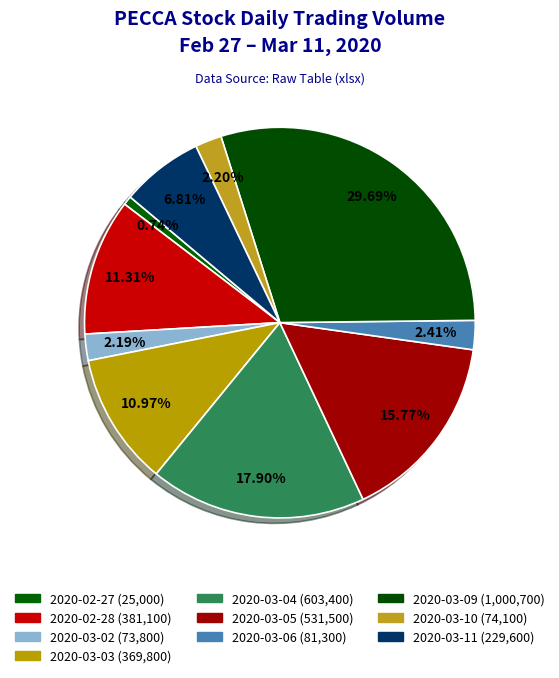

Count the number of slices in the pie.

10